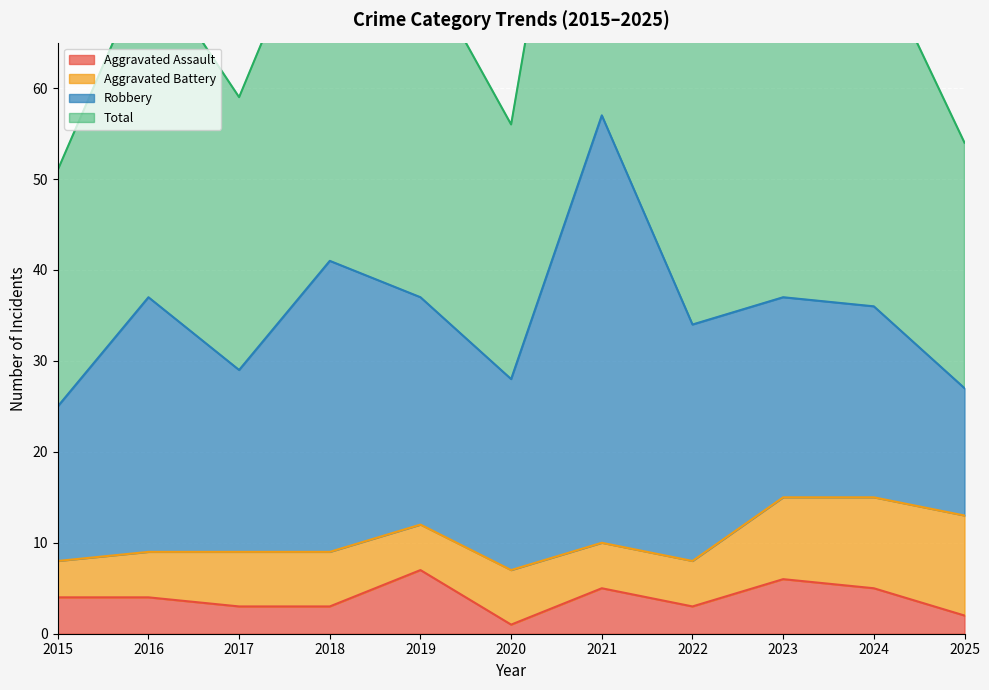

Read the Aggravated Assault value at 2023.

6